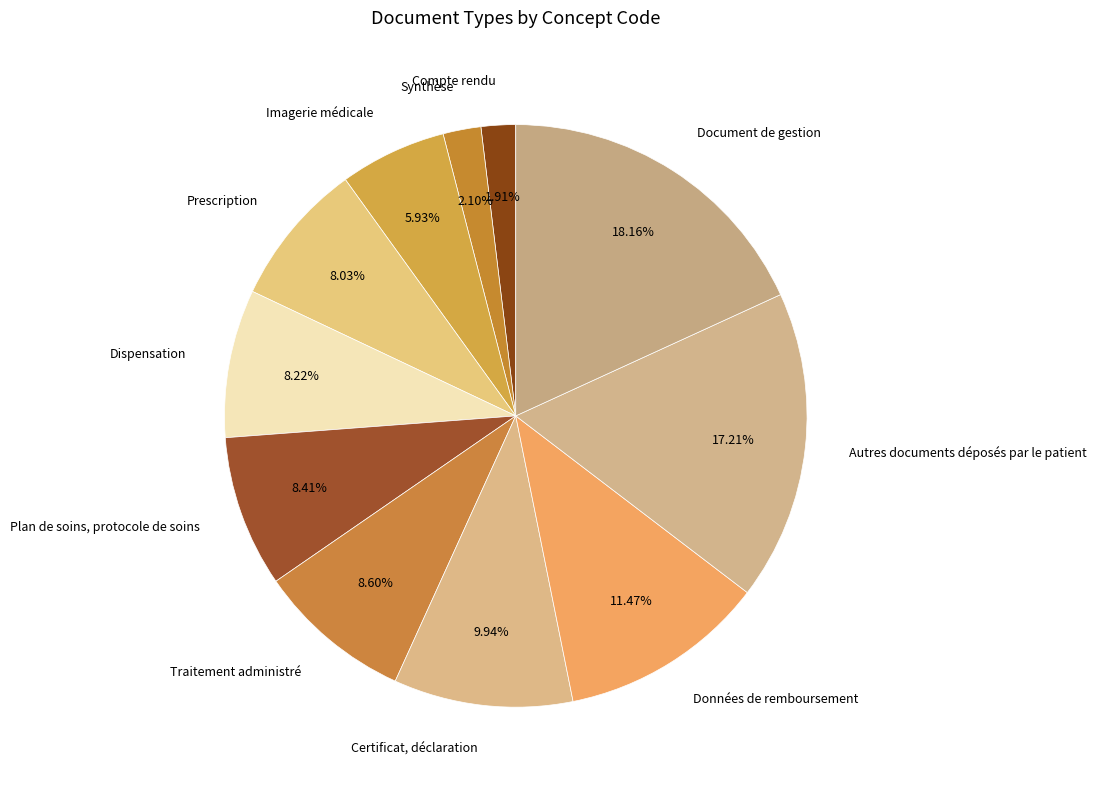

Is there a majority slice in this chart?

No